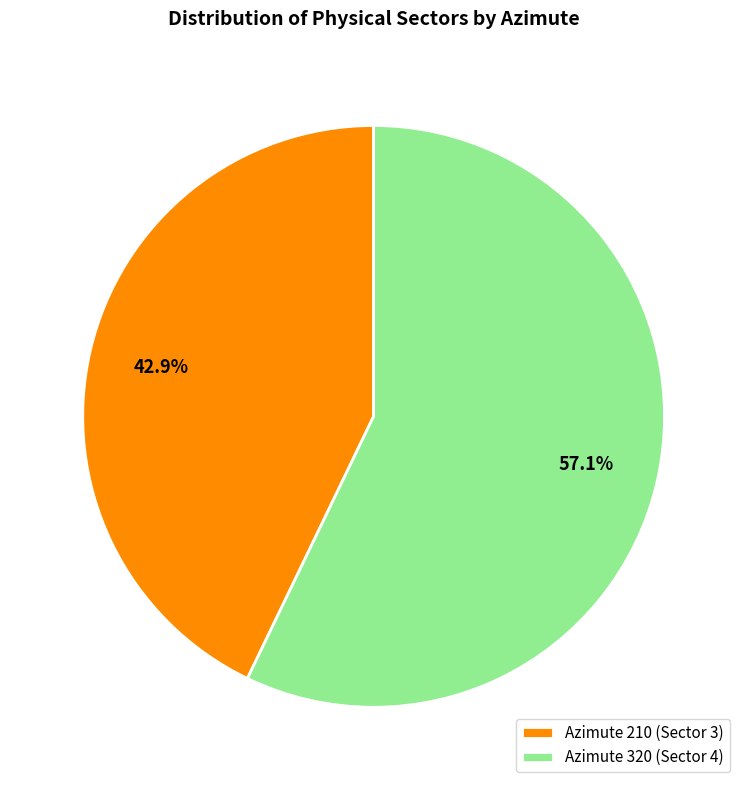

What portion of the pie excludes Azimute 210 (Sector 3)?

57.1%